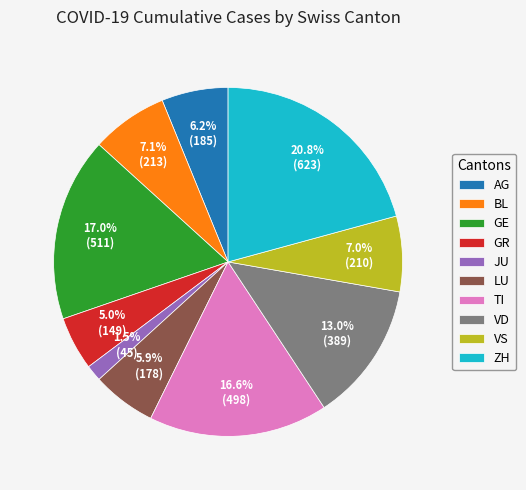

What percentage is the LU slice, to the nearest percent?

6%